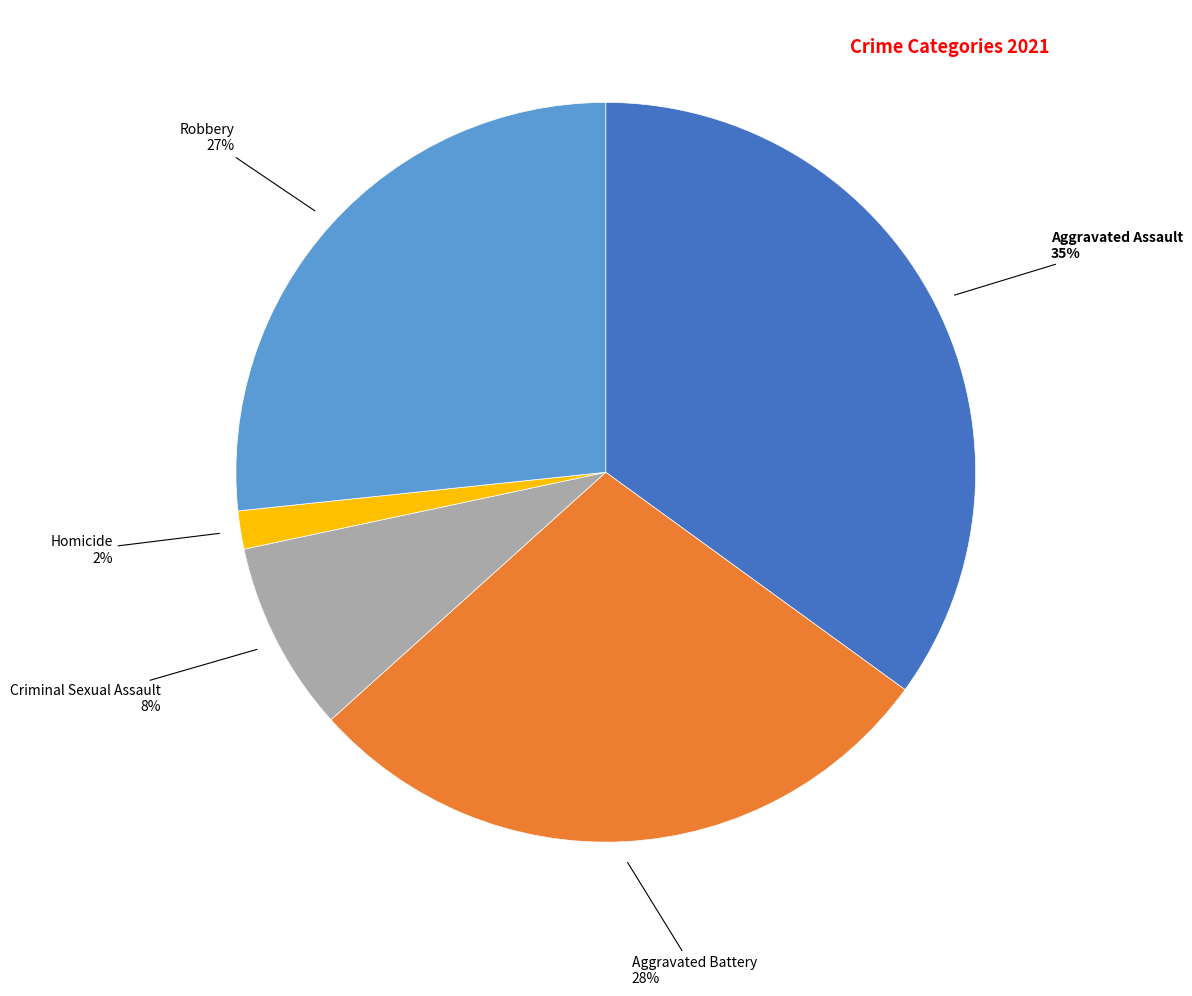

How many slices are in this pie chart?

5